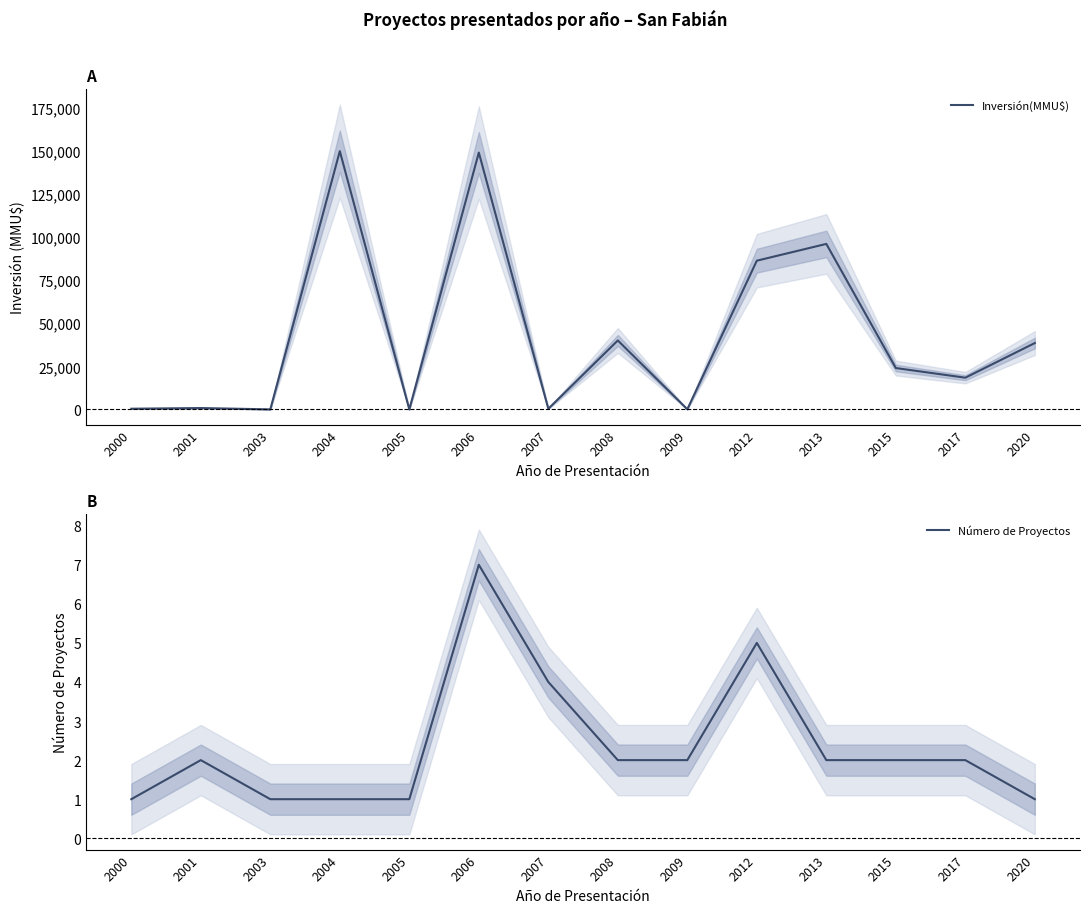

The Número de Proyectos series shows 1 at 2008. True or false?

False